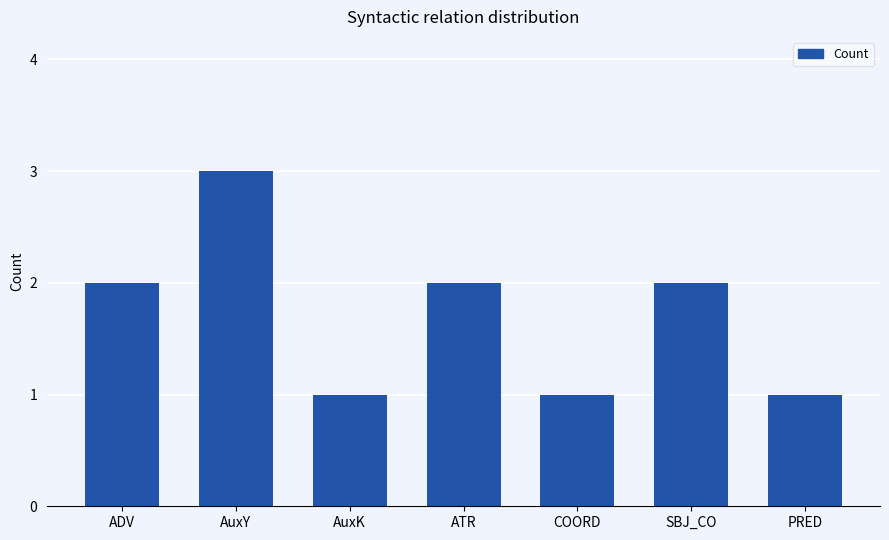

The value at SBJ_CO is 2. True or false?

True